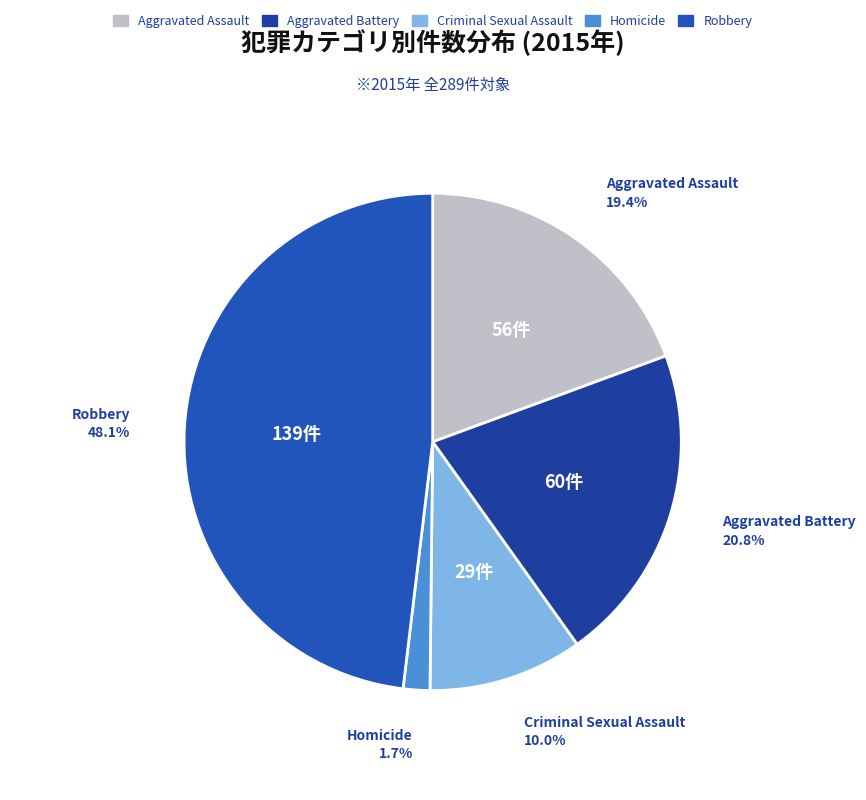

Rank the categories by value from highest to lowest.

Robbery, Aggravated Battery, Aggravated Assault, Criminal Sexual Assault, Homicide